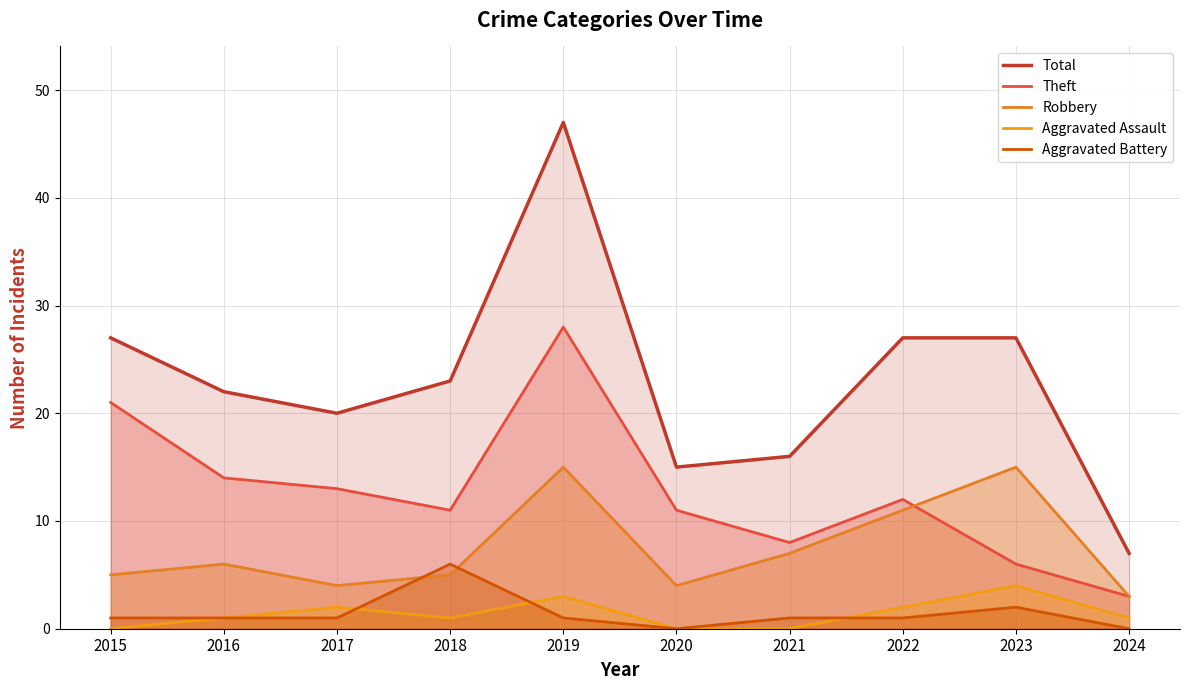

At how many categories does at least one series exceed 11?

9